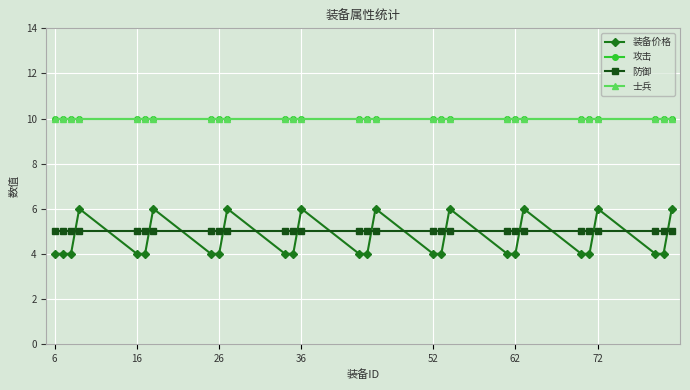

What is the difference between the maximum and minimum values in the 装备价格 series?

2